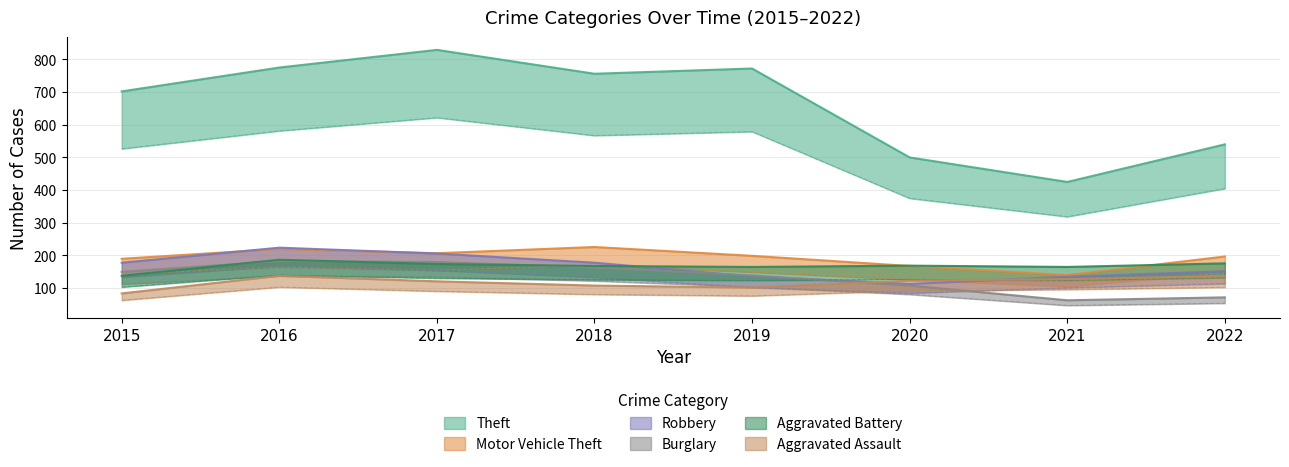

After their last crossing, which series has the higher values: Robbery or Burglary?

Robbery